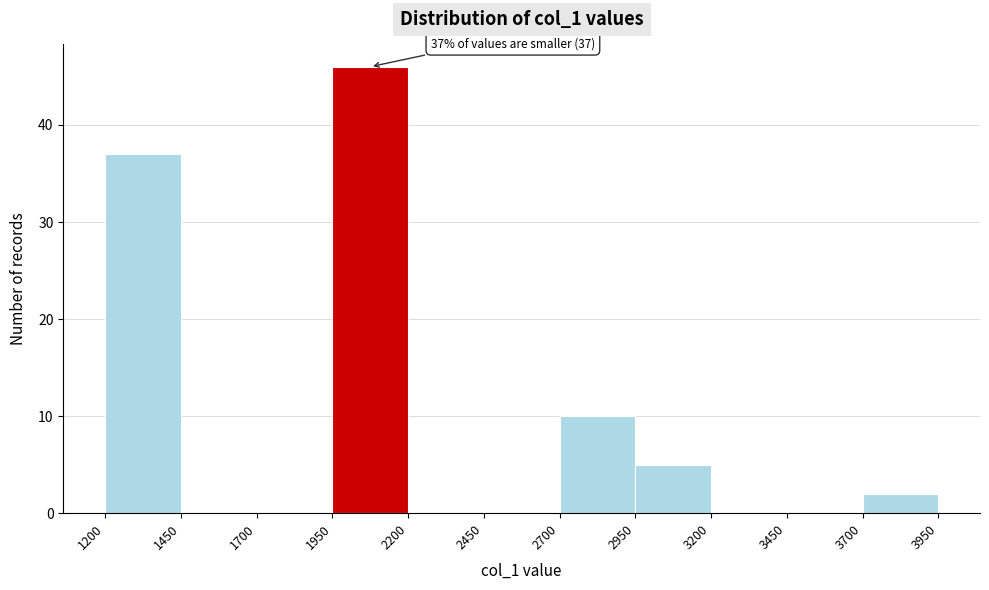

Which range on the x-axis has the tallest bar?

1950 to 2200